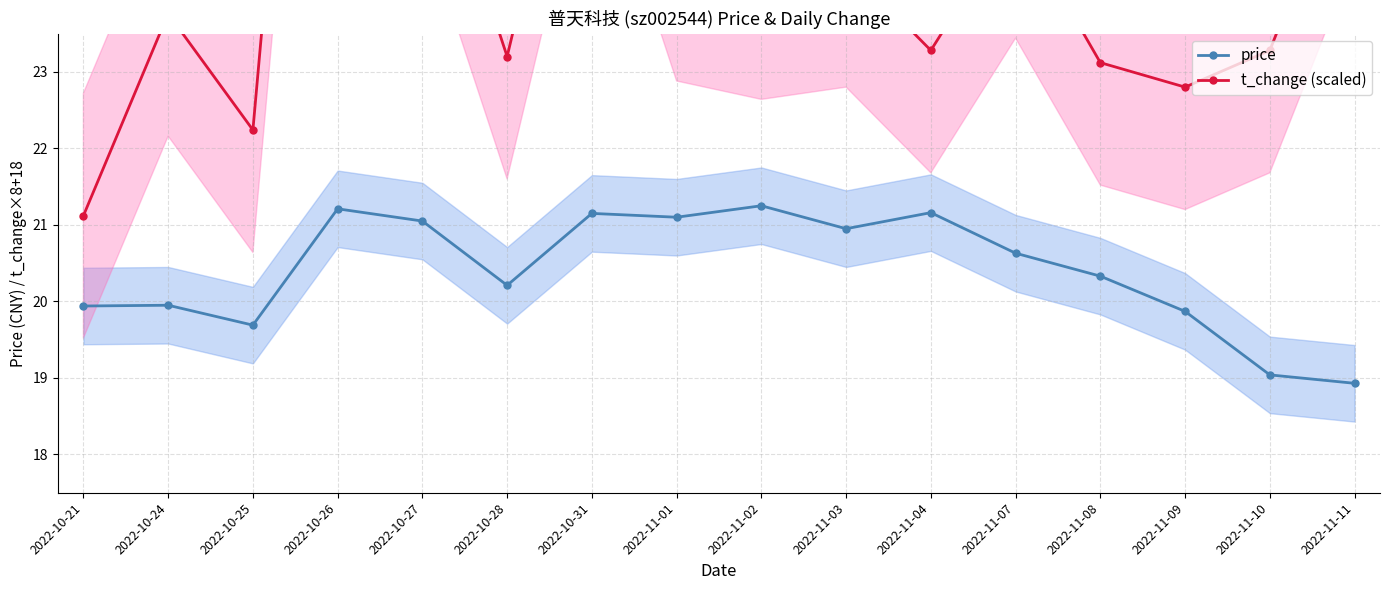

What position from the left is 2022-10-25?

3